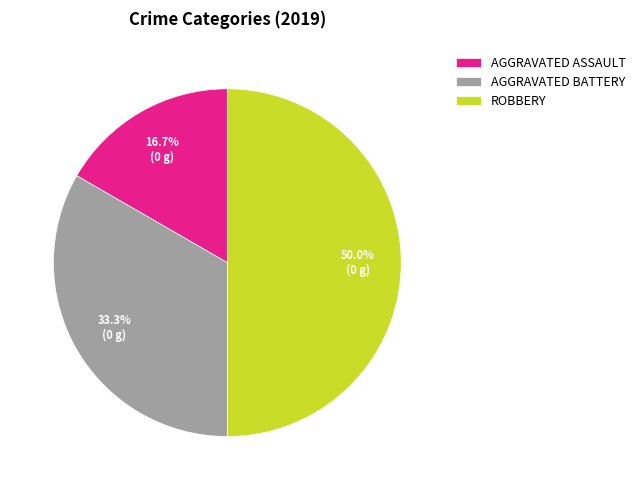

Approximately how many times larger is the value at AGGRAVATED ASSAULT compared to AGGRAVATED BATTERY?

0.5